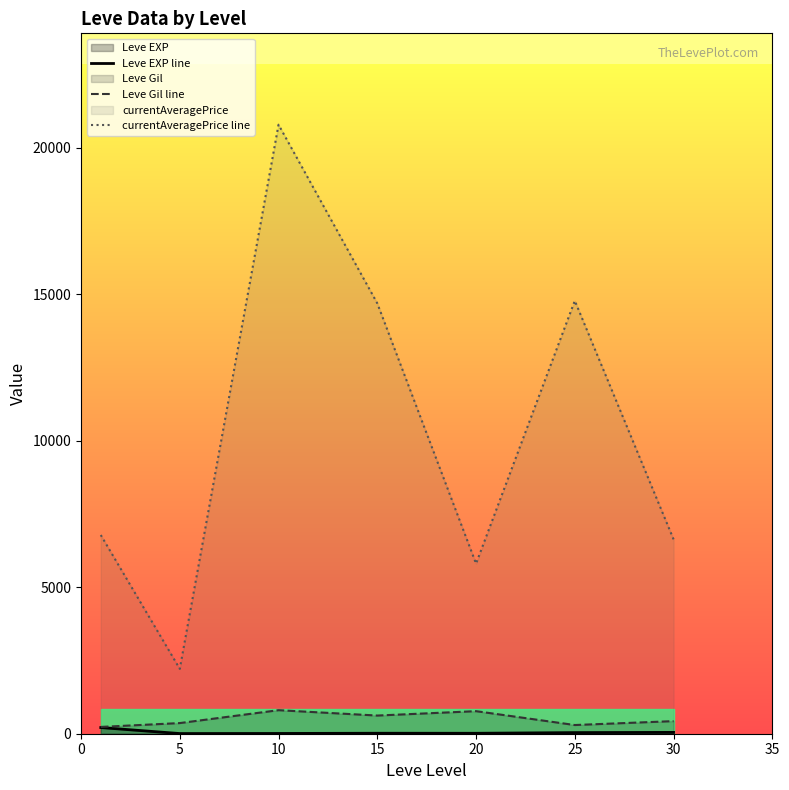

The currentAveragePrice line series shows 6871.9 at 10. True or false?

False